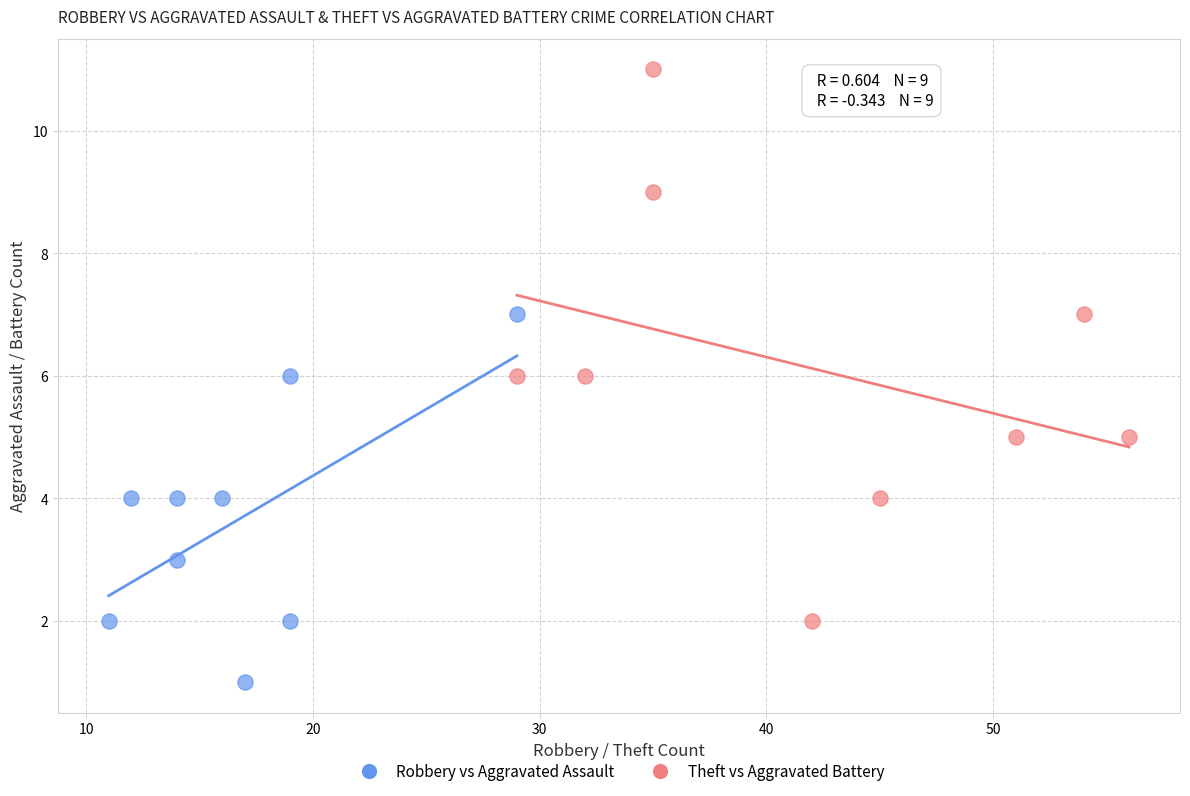

Which series reaches the minimum Y coordinate?

Robbery vs Aggravated Assault